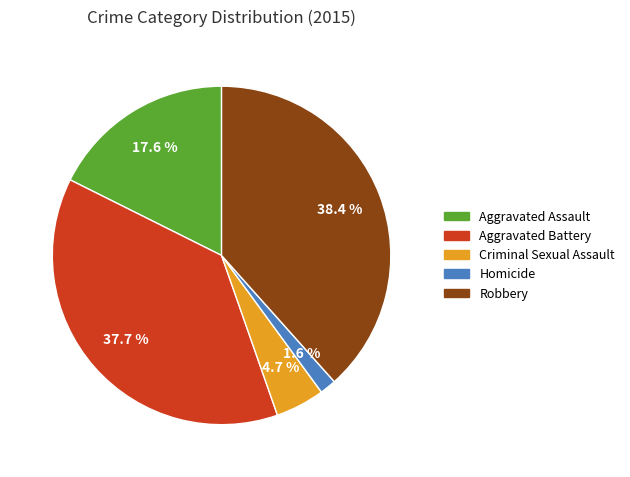

Rank the categories by value from highest to lowest.

Robbery, Aggravated Battery, Aggravated Assault, Criminal Sexual Assault, Homicide